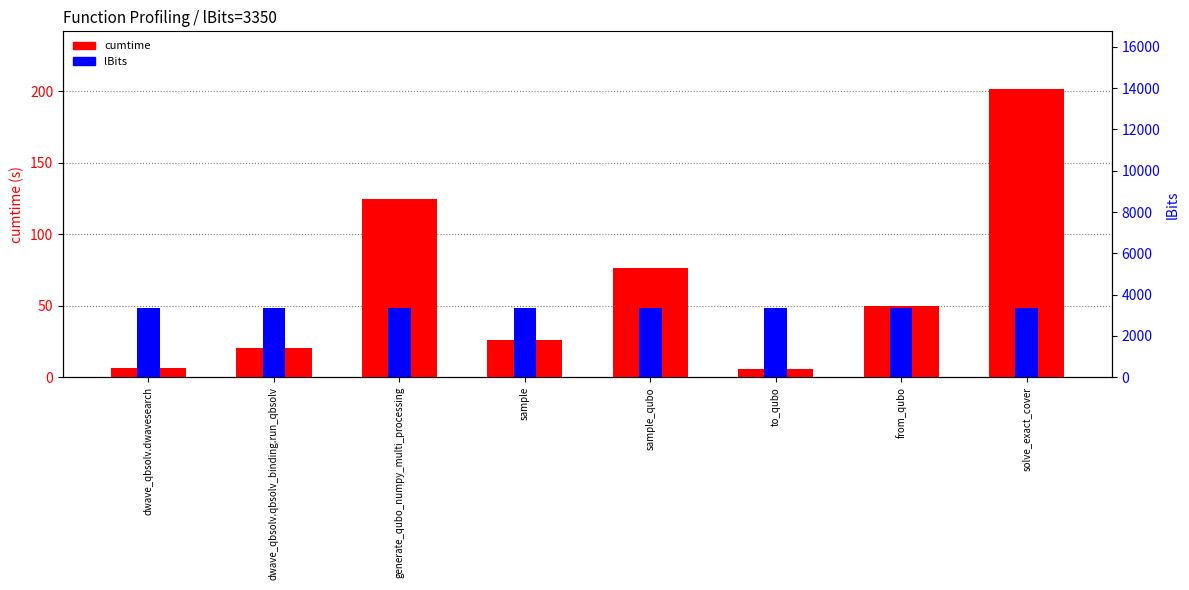

What is the sum of the lBits values at solve_exact_cover and dwave_qbsolv.qbsolv_binding.run_qbsolv?

6700.0